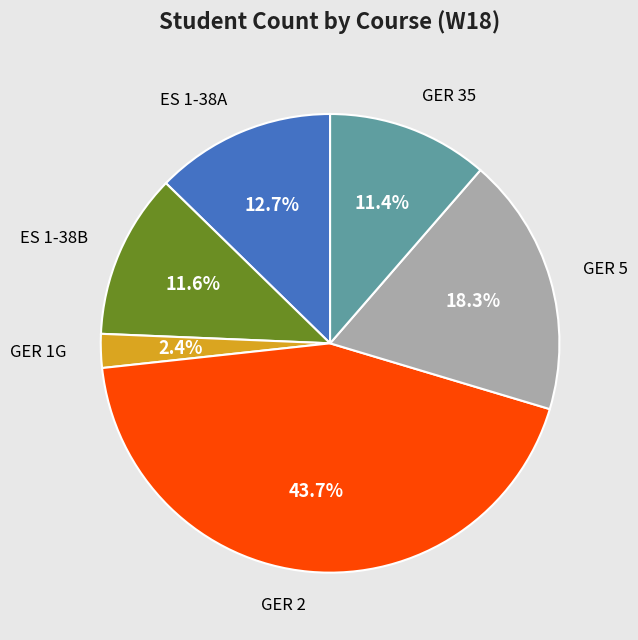

Is it true that GER 35 is 11% of the pie?

True